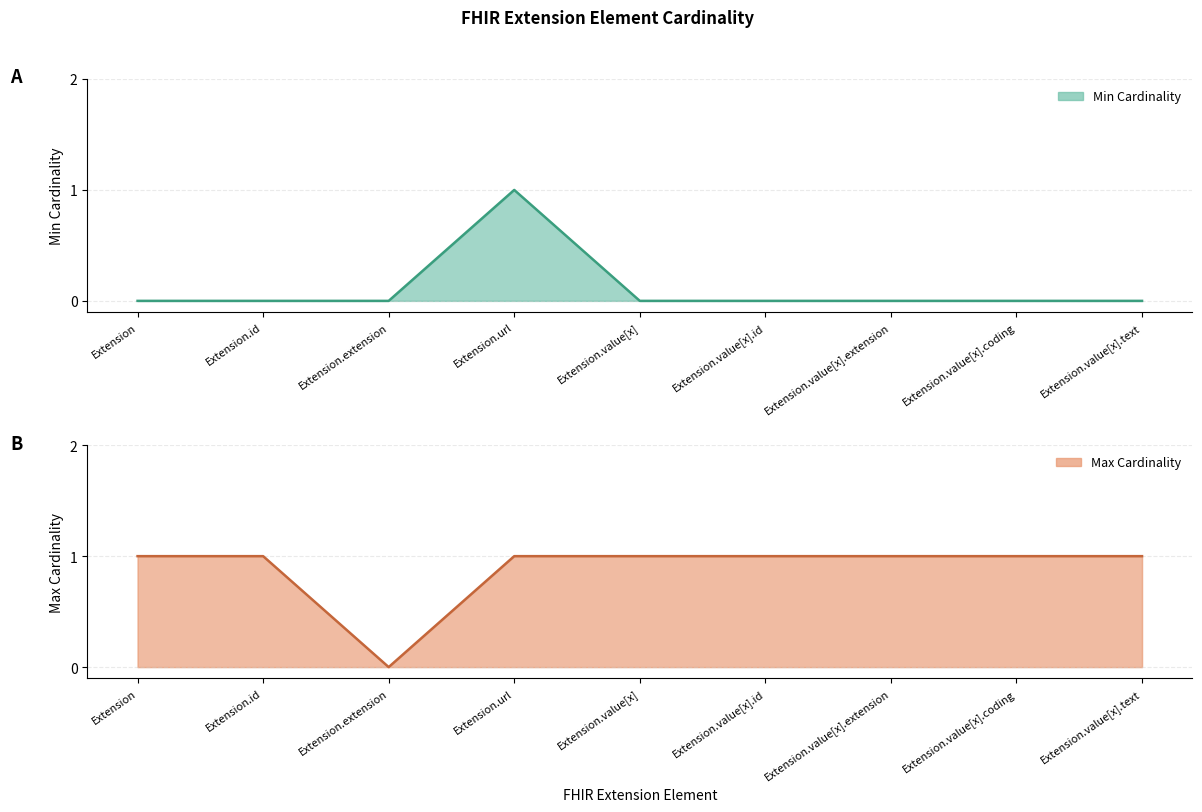

How many Max Cardinality values are between 1 and 2?

8